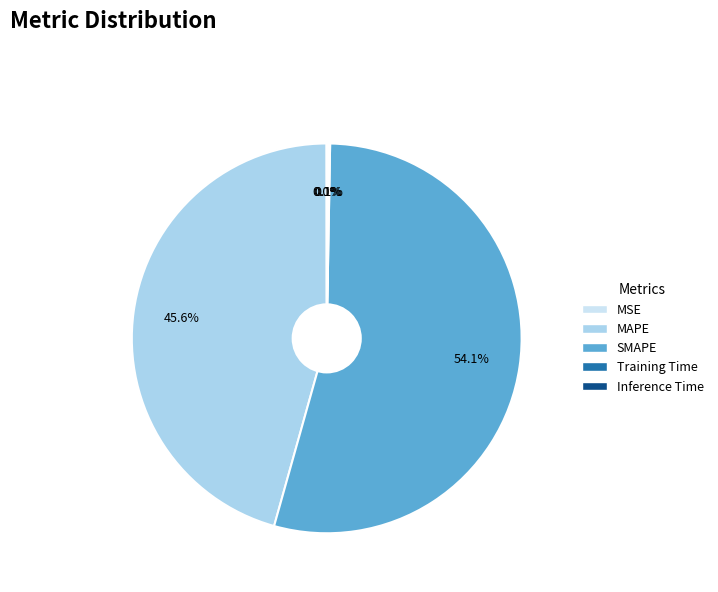

Combined, do SMAPE and MAPE account for over 50%?

Yes